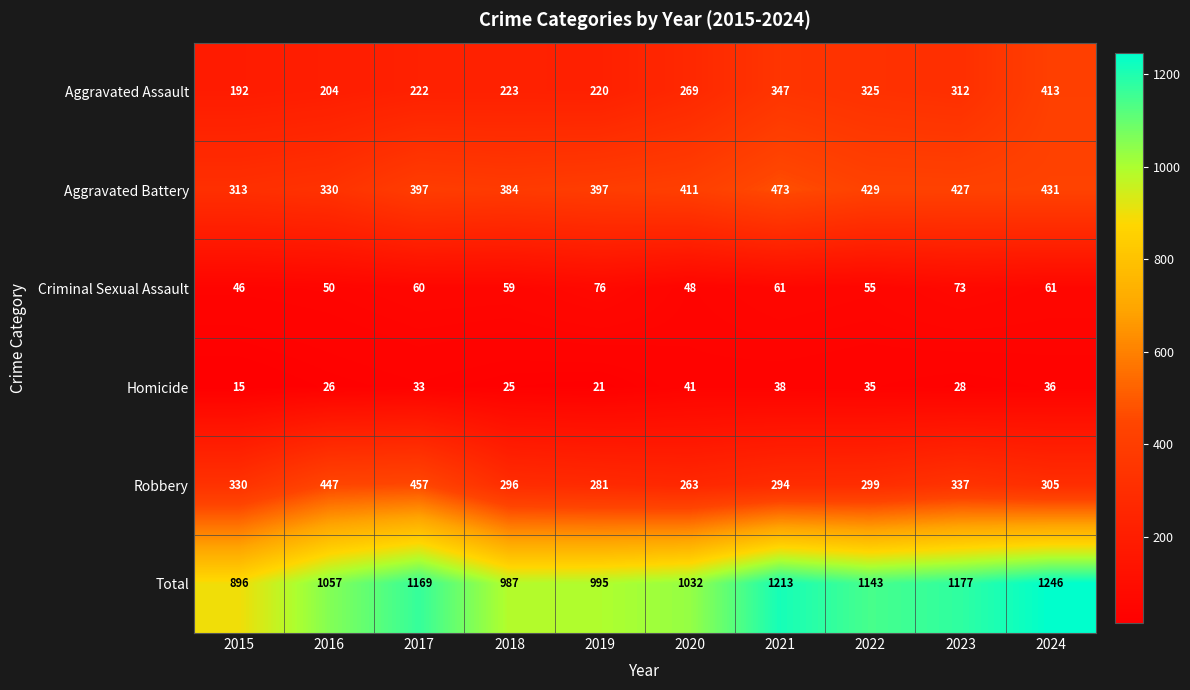

What is the spread (max minus min) of values at 2022?

1108